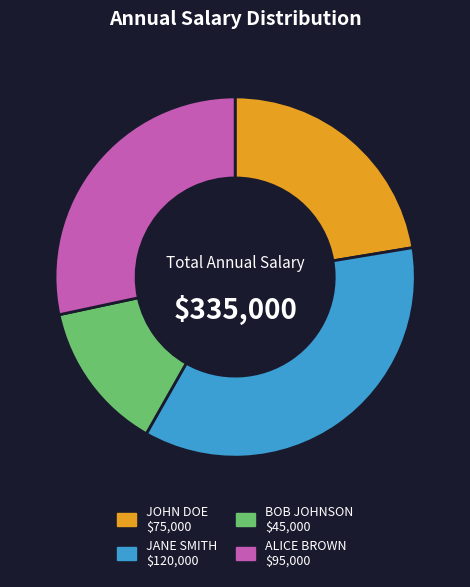

Rank the categories by value from highest to lowest.

JANE SMITH, ALICE BROWN, JOHN DOE, BOB JOHNSON